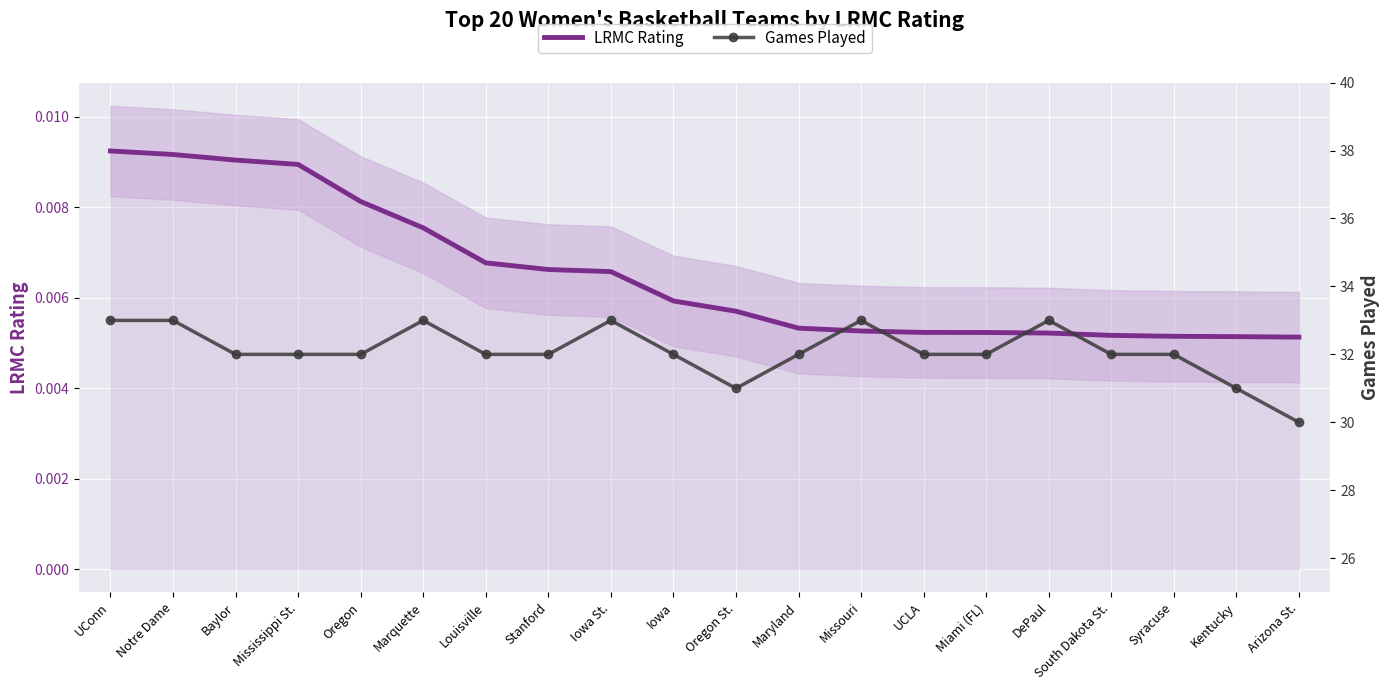

What is the label of the 12th point from the left?

Maryland